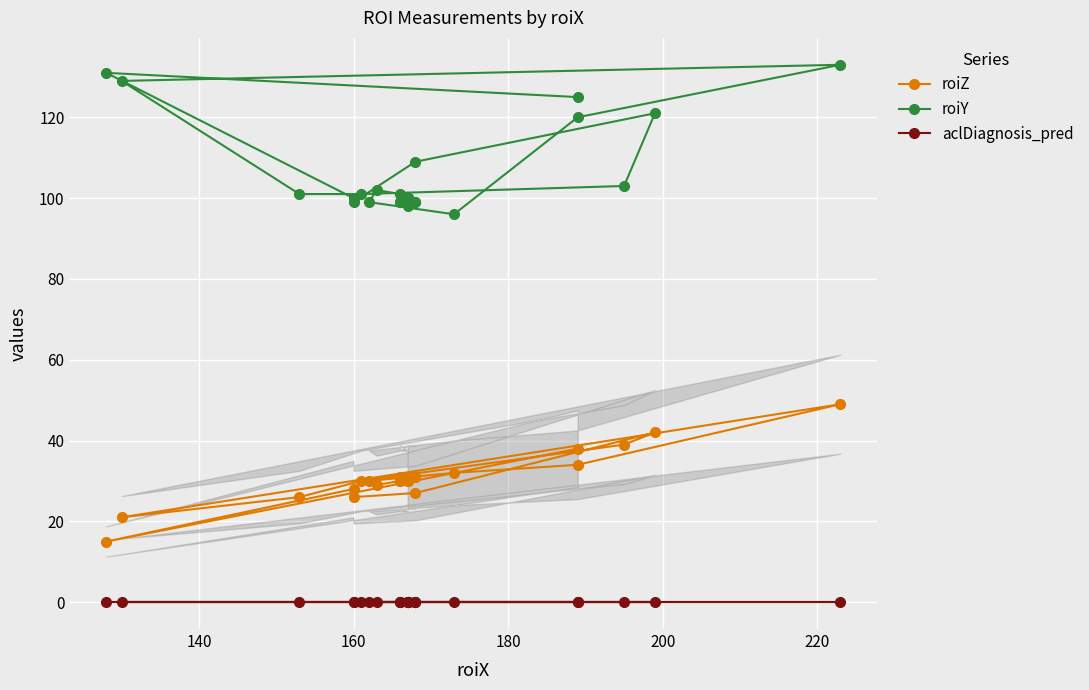

Is this an area chart (filled region under the line)?

No